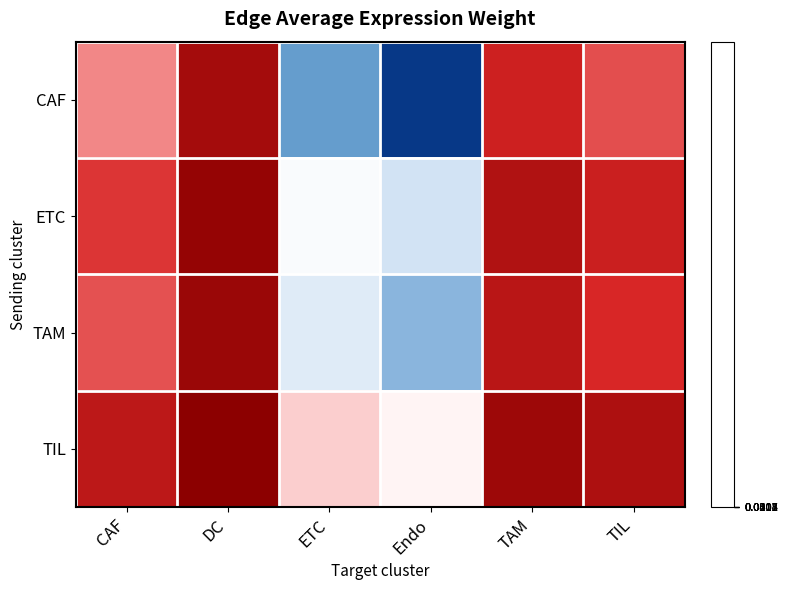

List the series in order of their overall mean, lowest first.

TIL, ETC, TAM, CAF